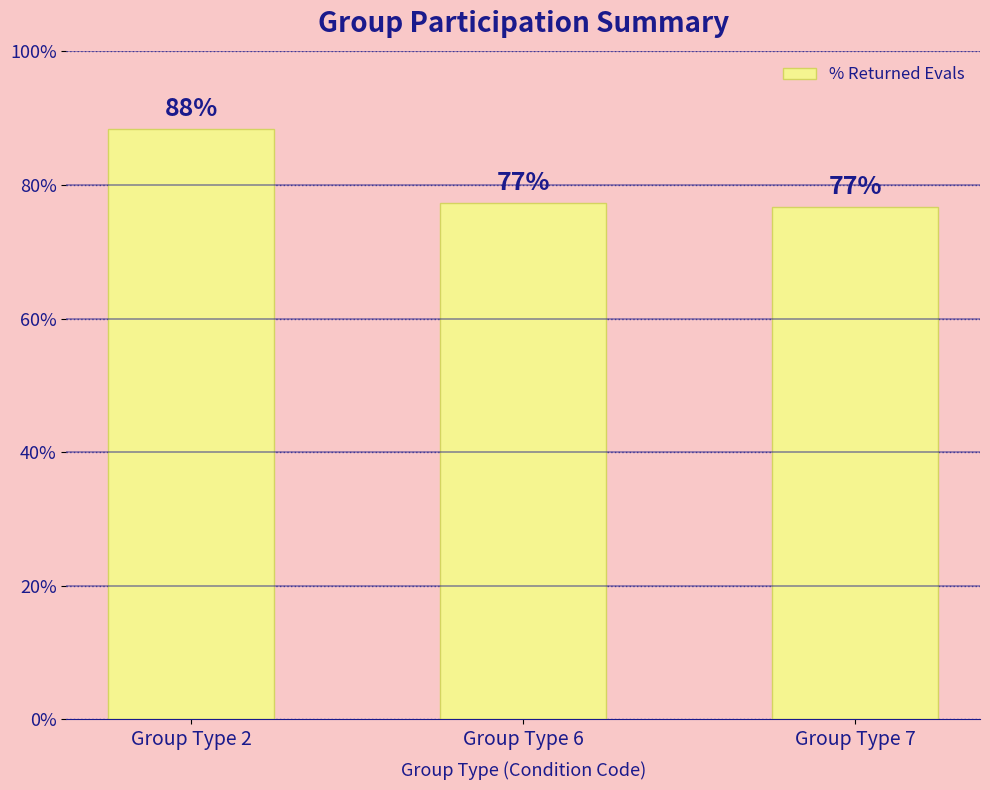

Reading left to right, extract all data points from this chart.

Group Type 2=0.9	Group Type 6=0.8	Group Type 7=0.8